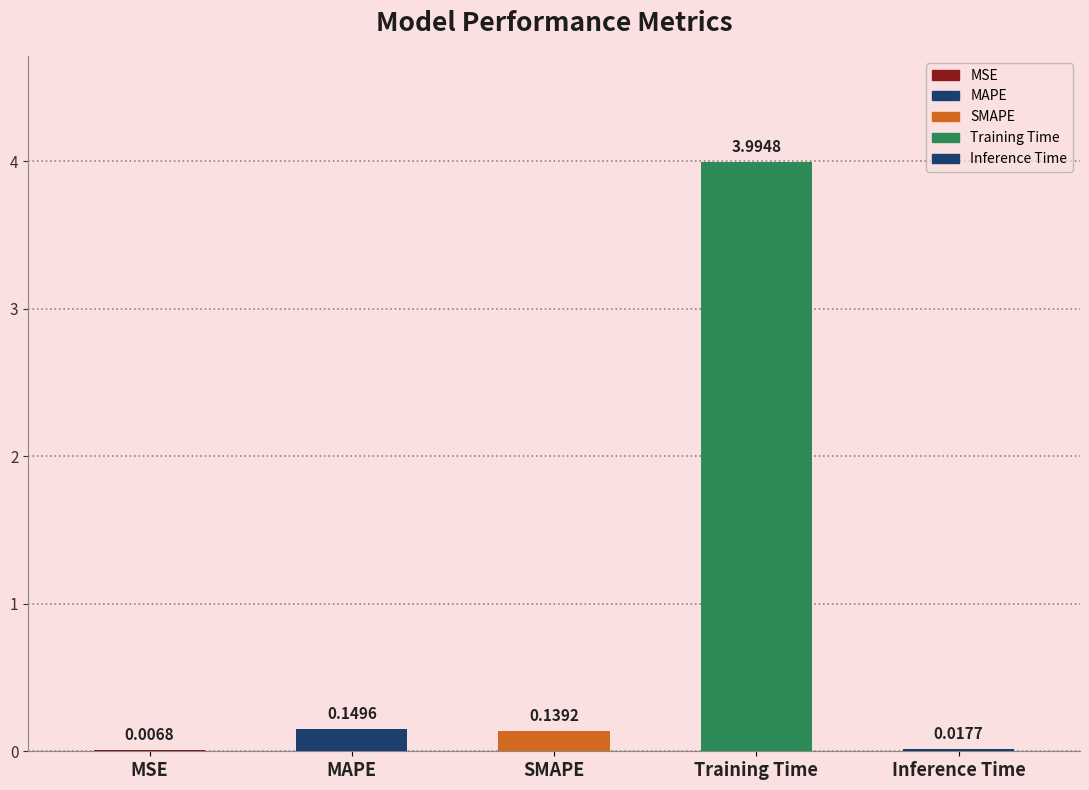

Are the bars grouped side by side (vs. stacked)?

No